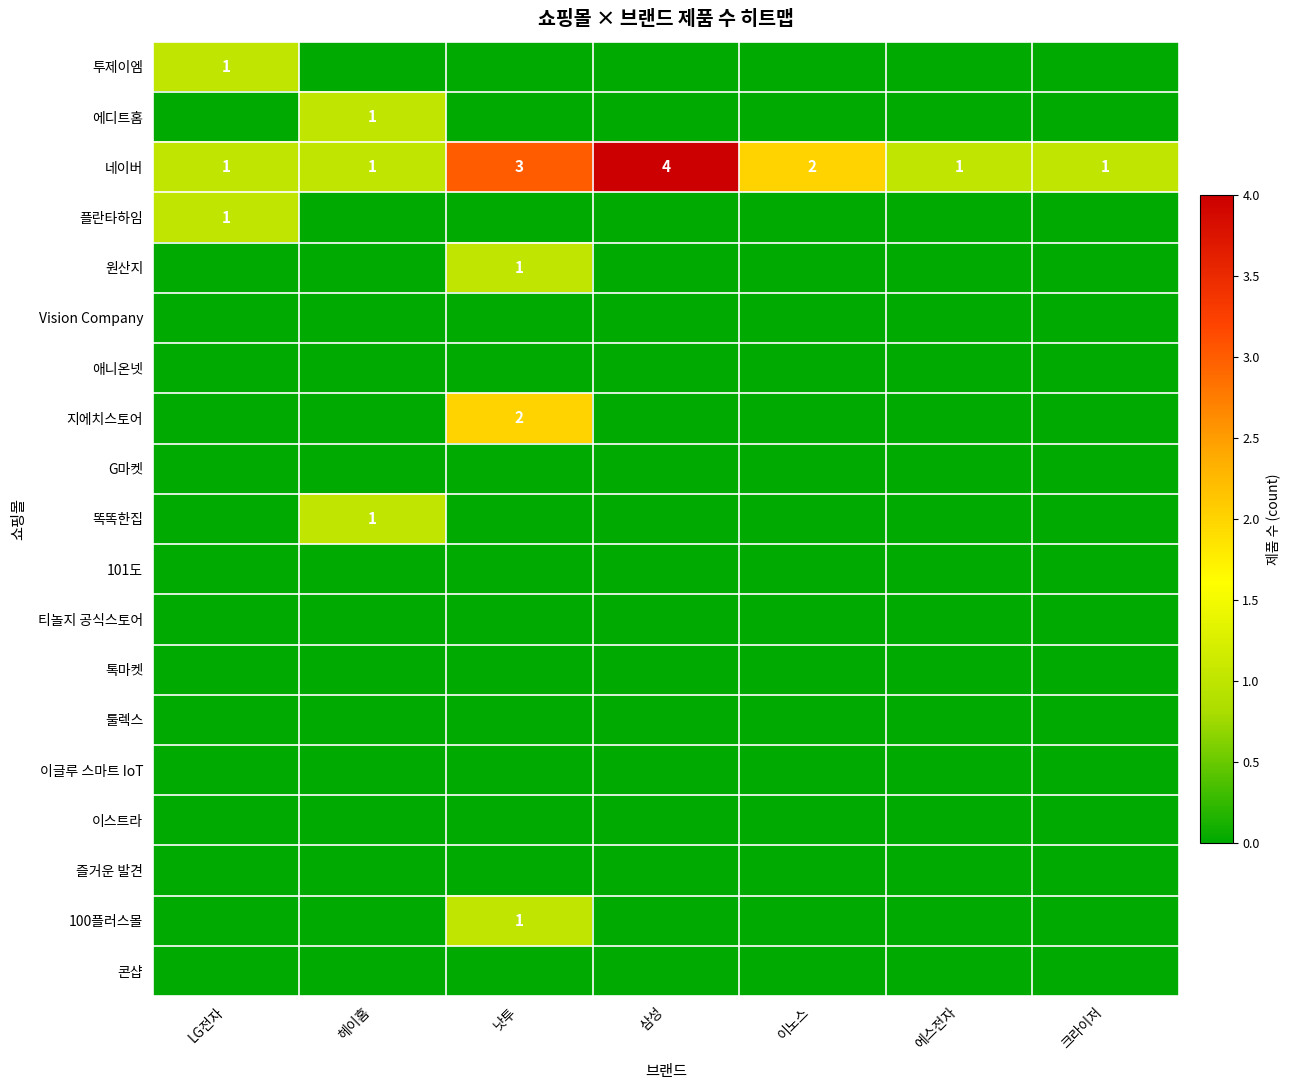

Is the value of 똑똑한집 at 이노스 greater than the value of 원산지 at LG전자?

No